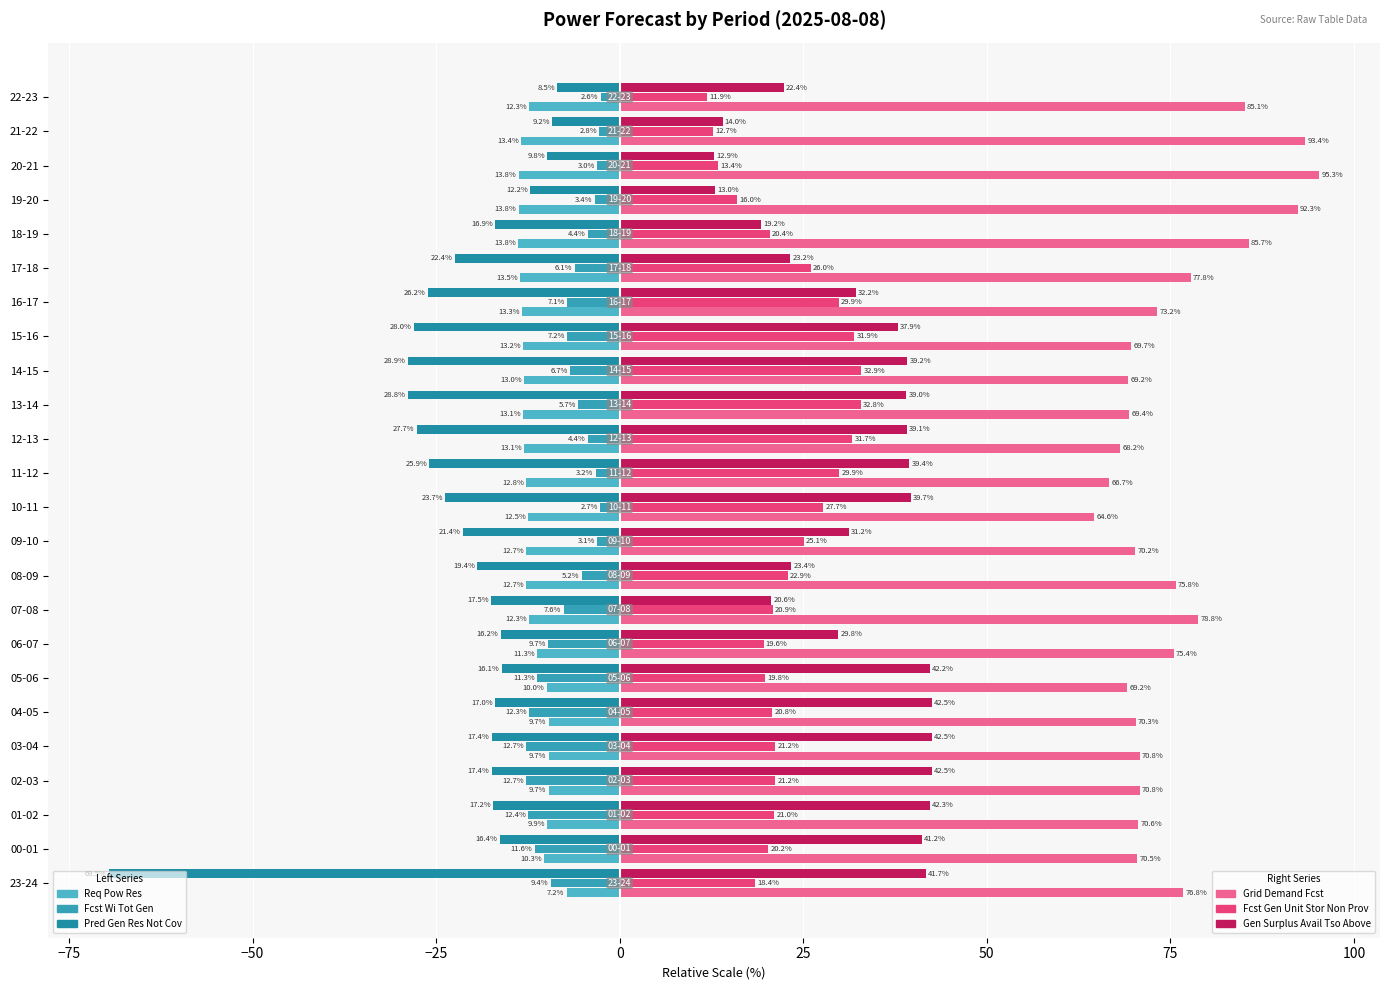

How many distinct data groups are displayed?

6